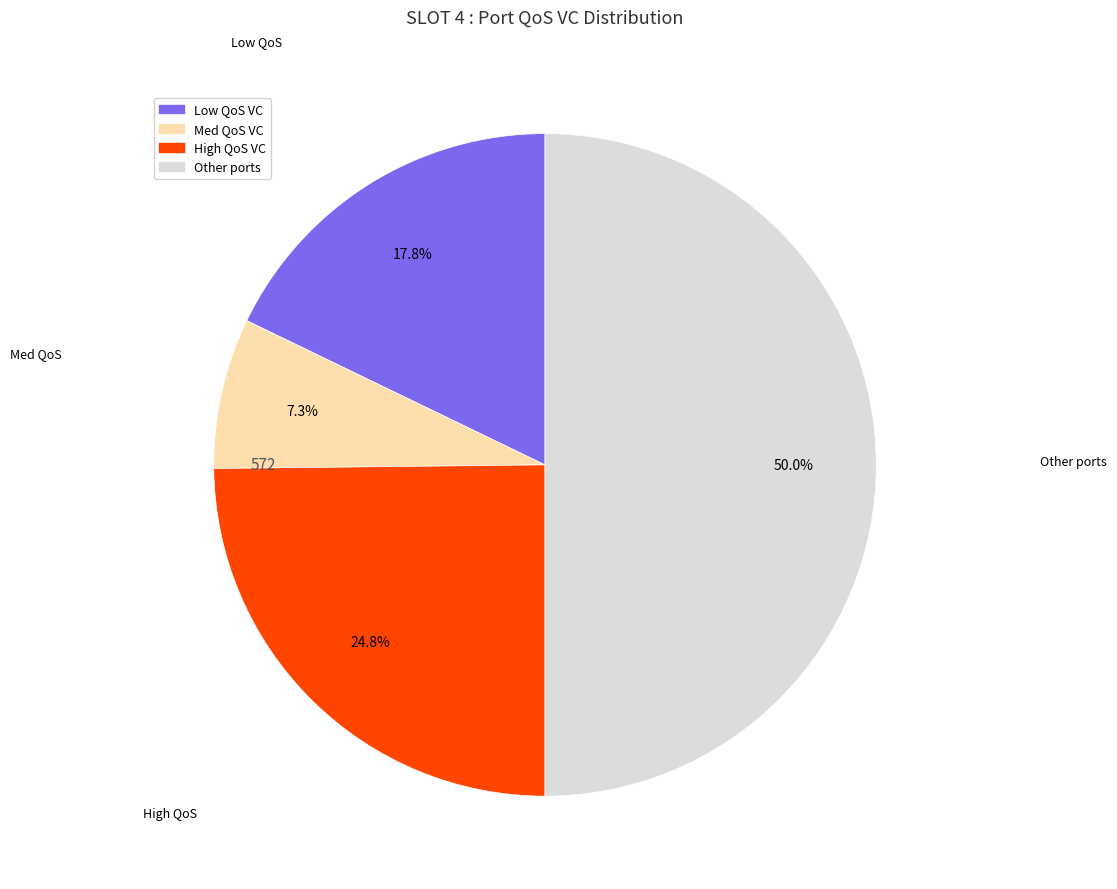

Count the number of slices in the pie.

4